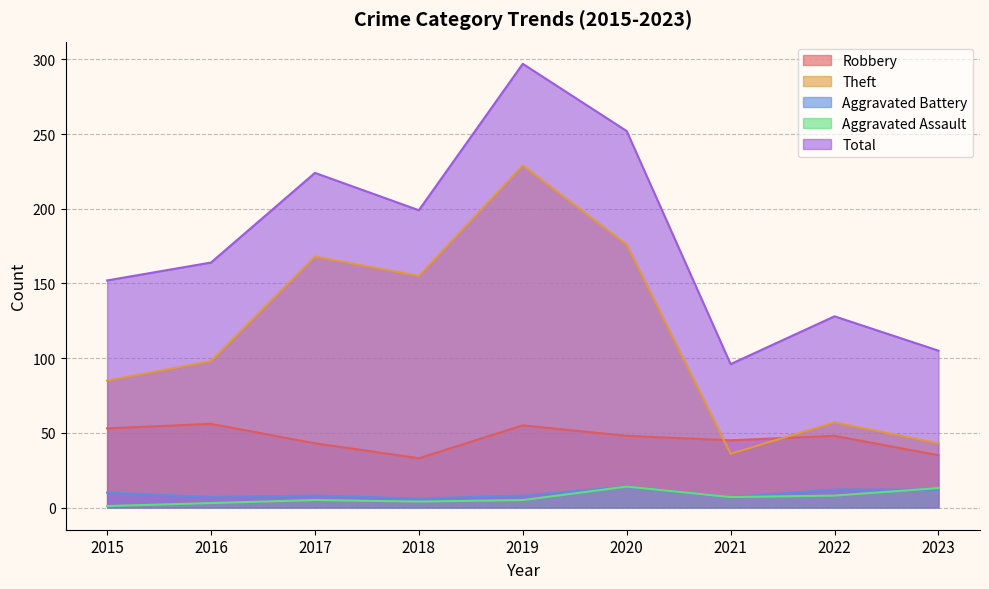

Where is Aggravated Assault nearest to the value 7?

2021